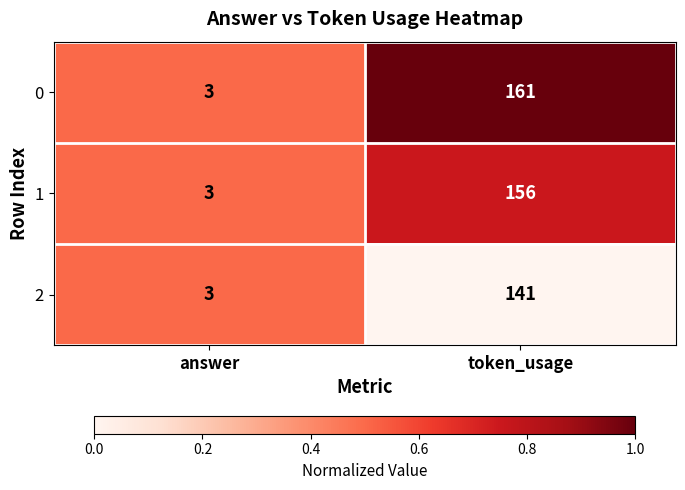

What is the total value across all series at answer?

9